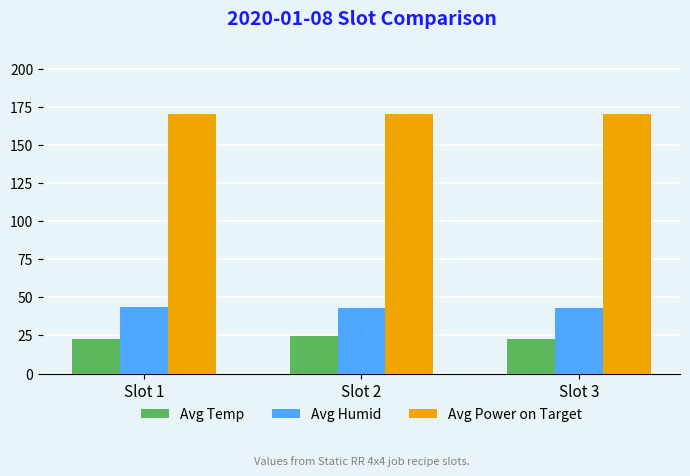

How many bars are there in each group?

3